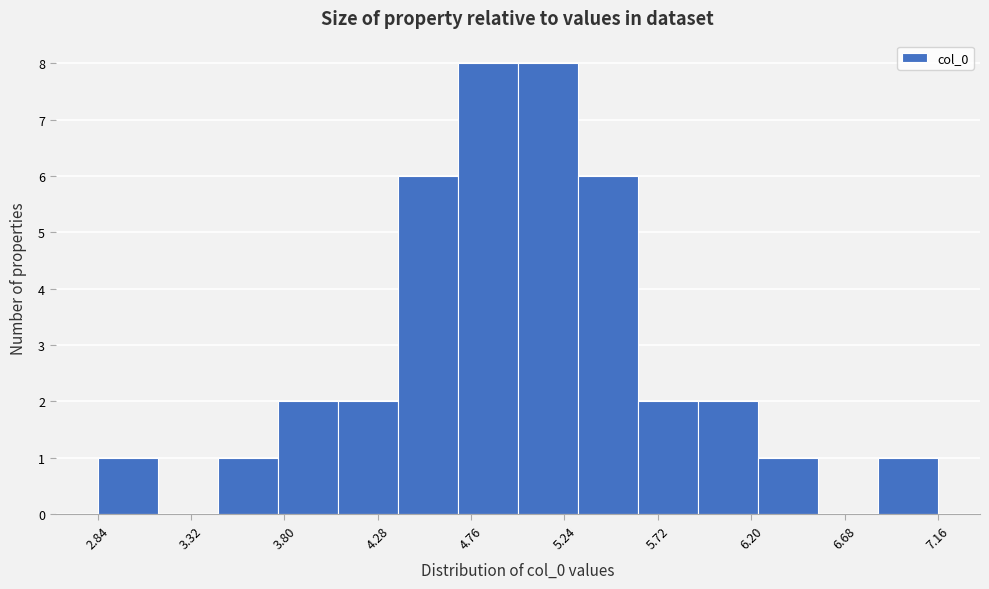

Reading left to right, transcribe this chart: for each bar, give the range it covers on the x-axis and its height. Neither the bar edges nor the heights are printed on the chart, so give them approximately, as read against the axes.

2.85 to 3.15: 1
3.15 to 3.45: 0
3.45 to 3.75: 1
3.75 to 4.10: 2
4.10 to 4.40: 2
4.40 to 4.70: 6
4.70 to 5.00: 8
5.00 to 5.30: 8
5.30 to 5.60: 6
5.60 to 5.90: 2
5.90 to 6.25: 2
6.25 to 6.55: 1
6.55 to 6.85: 0
6.85 to 7.15: 1